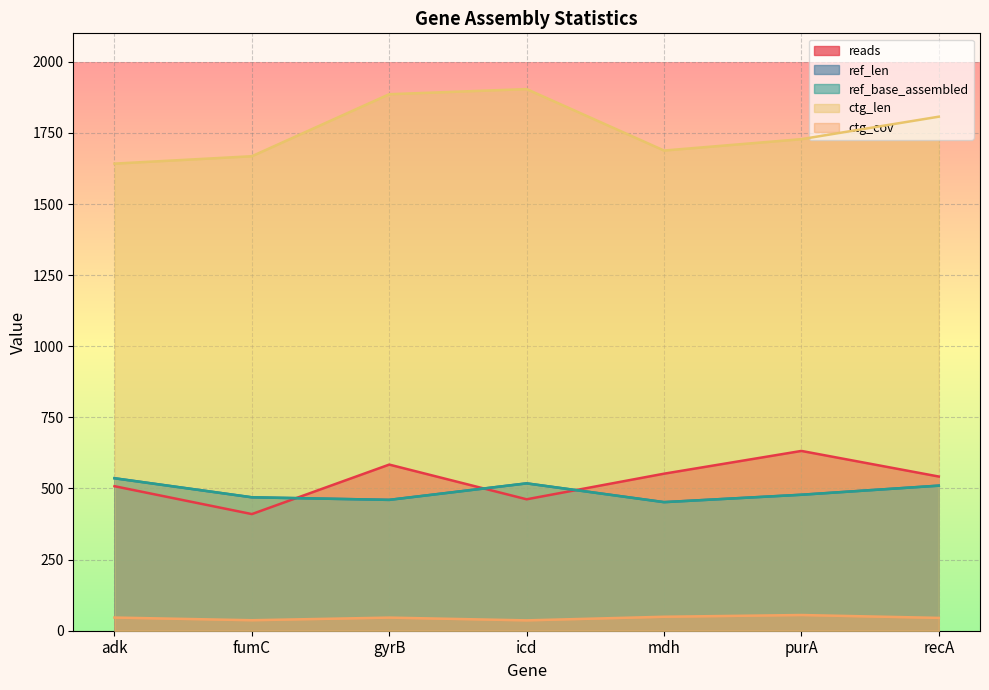

The value of ref_len at icd is 518.0. True or false?

True